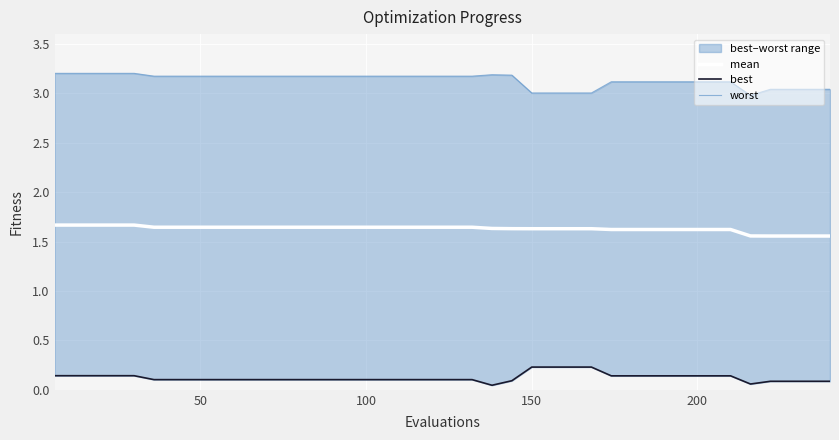

Rank the series by their average value, from lowest to highest.

best, mean, worst